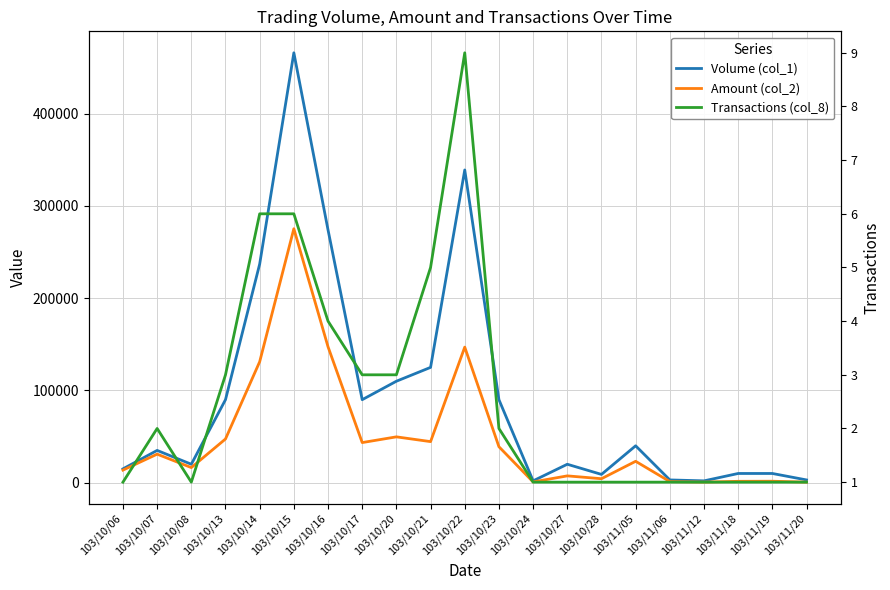

What is the difference between the highest and lowest values at 103/11/18?

9999